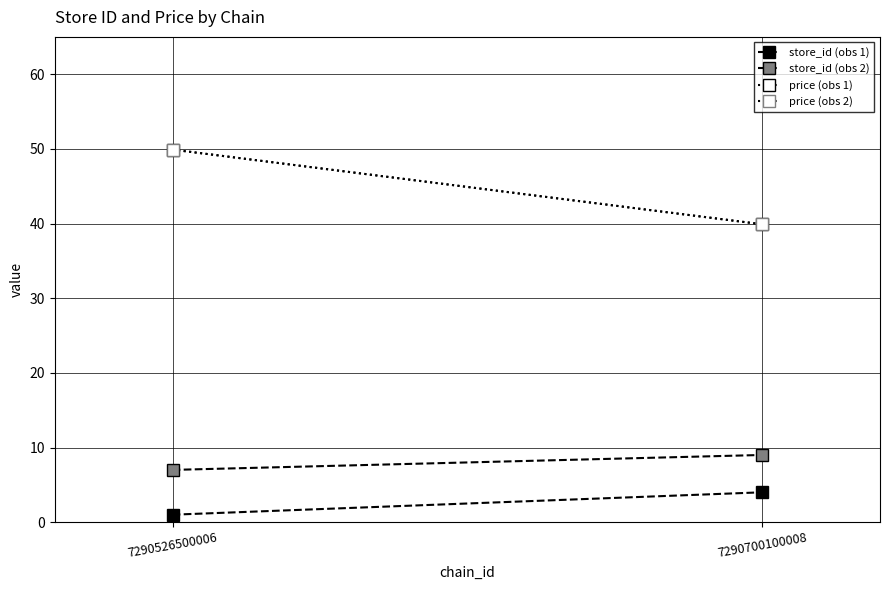

What is the difference between the store_id (obs 2) values at 7290700100008 and 7290526500006?

2.0